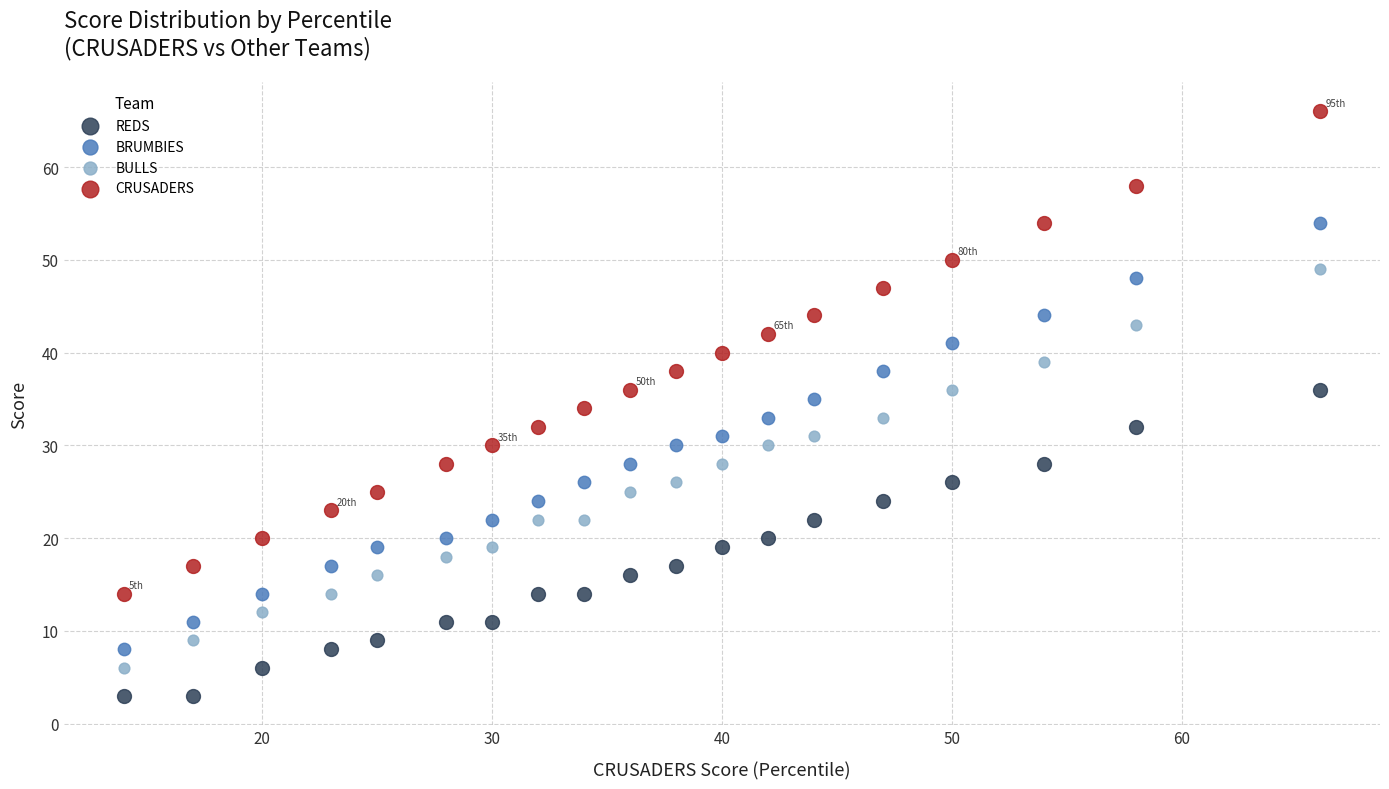

Which series reaches the maximum Y coordinate?

CRUSADERS